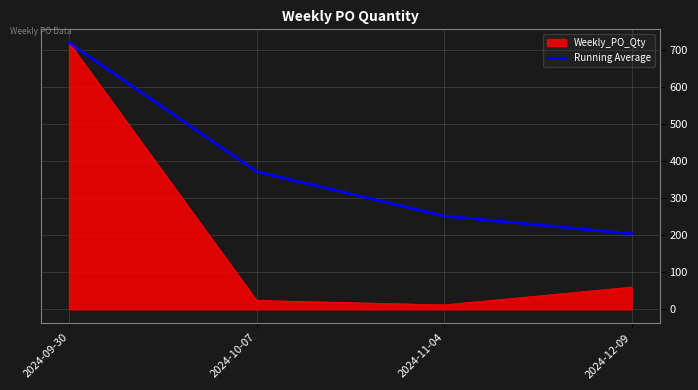

What is the spread (max minus min) of values at 2024-10-07?

348